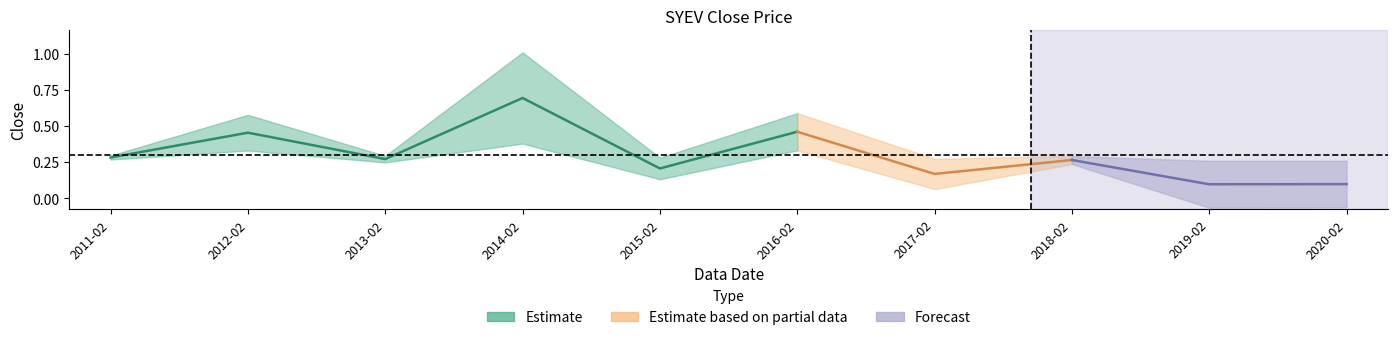

The value at 2020-02 is 0.1. True or false?

True